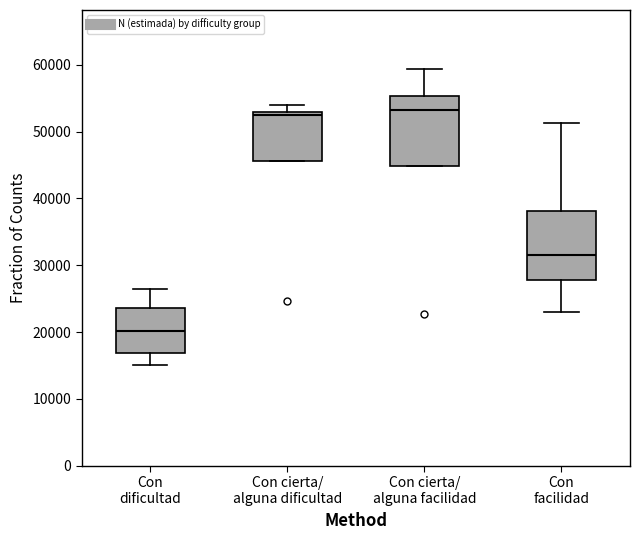

Where does the median line of the box for Con facilidad sit on the y-axis? The values are not printed on the chart, so give them approximately, as read against the axis.

32000